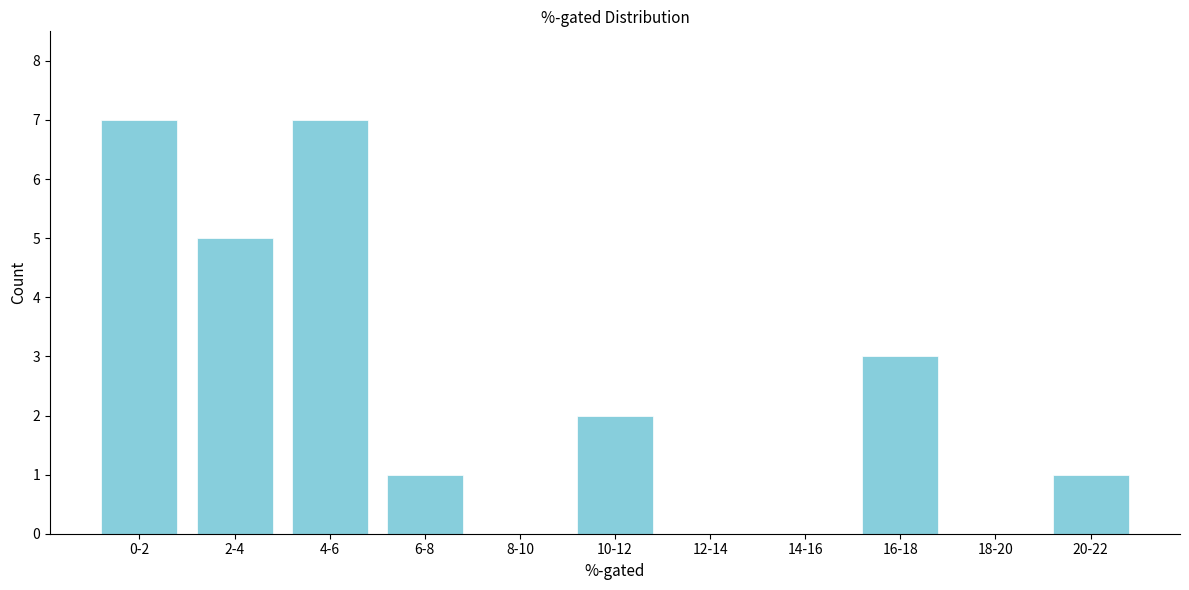

Reading left to right, transcribe all the data shown in this chart.

0-2=7	2-4=5	4-6=7	6-8=1	8-10=0	10-12=2	12-14=0	14-16=0	16-18=3	18-20=0	20-22=1